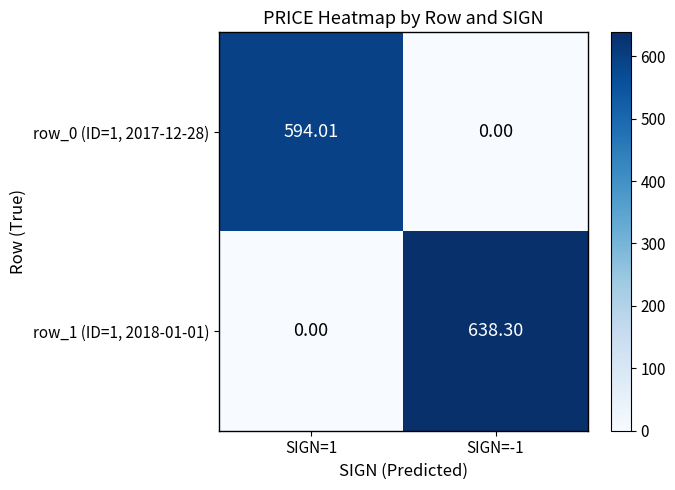

Is the value of row_1 (ID=1, 2018-01-01) at SIGN=-1 greater than the value of row_0 (ID=1, 2017-12-28) at SIGN=-1?

Yes